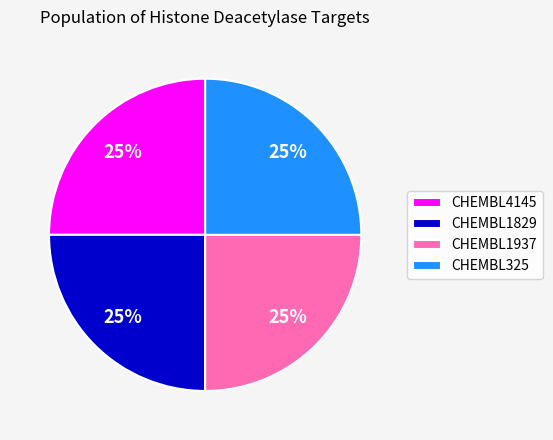

To the nearest percent, what portion does CHEMBL325 represent?

25%